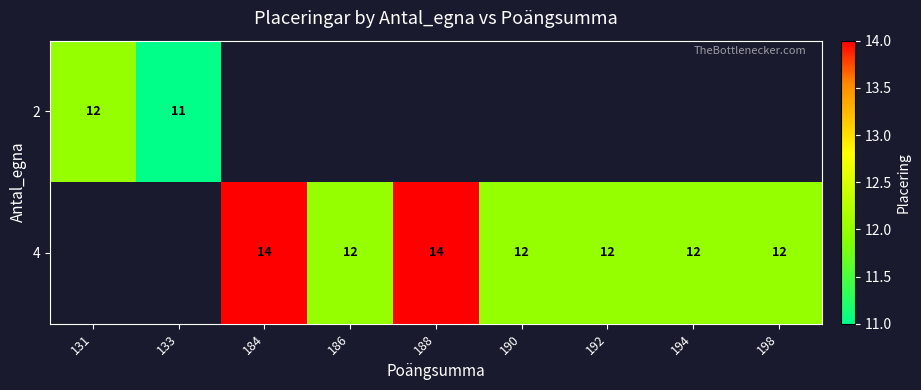

The 2 series shows 21 at 131. True or false?

False